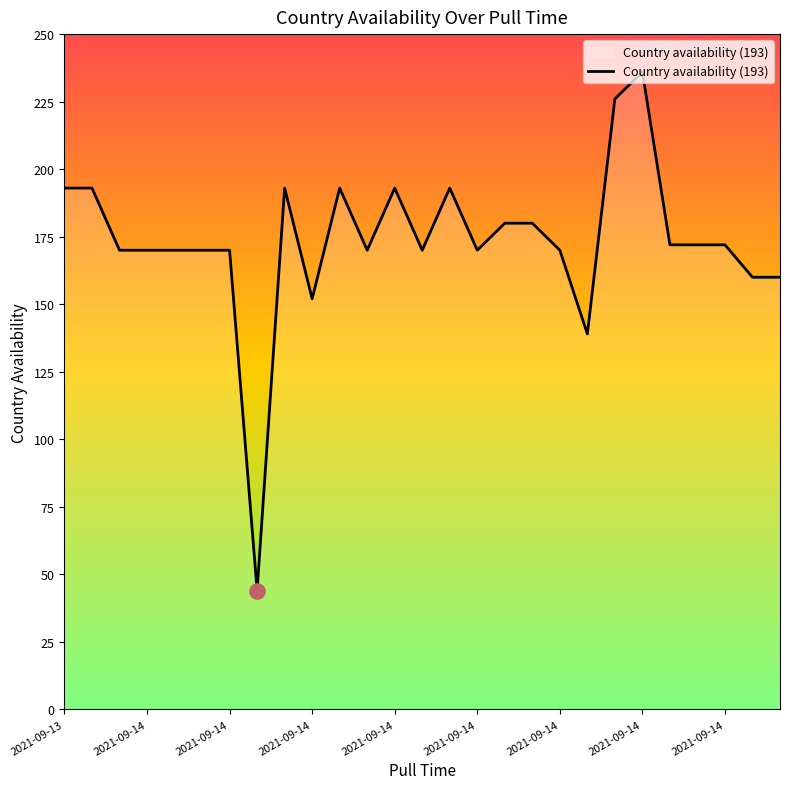

What is the difference between the maximum and minimum values?

192